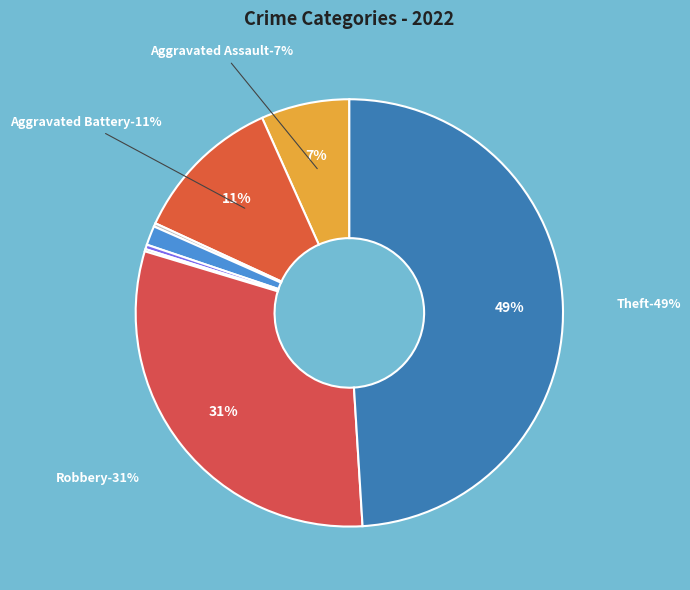

Combined, what portion of the pie is Homicide and Arson?

0.6%